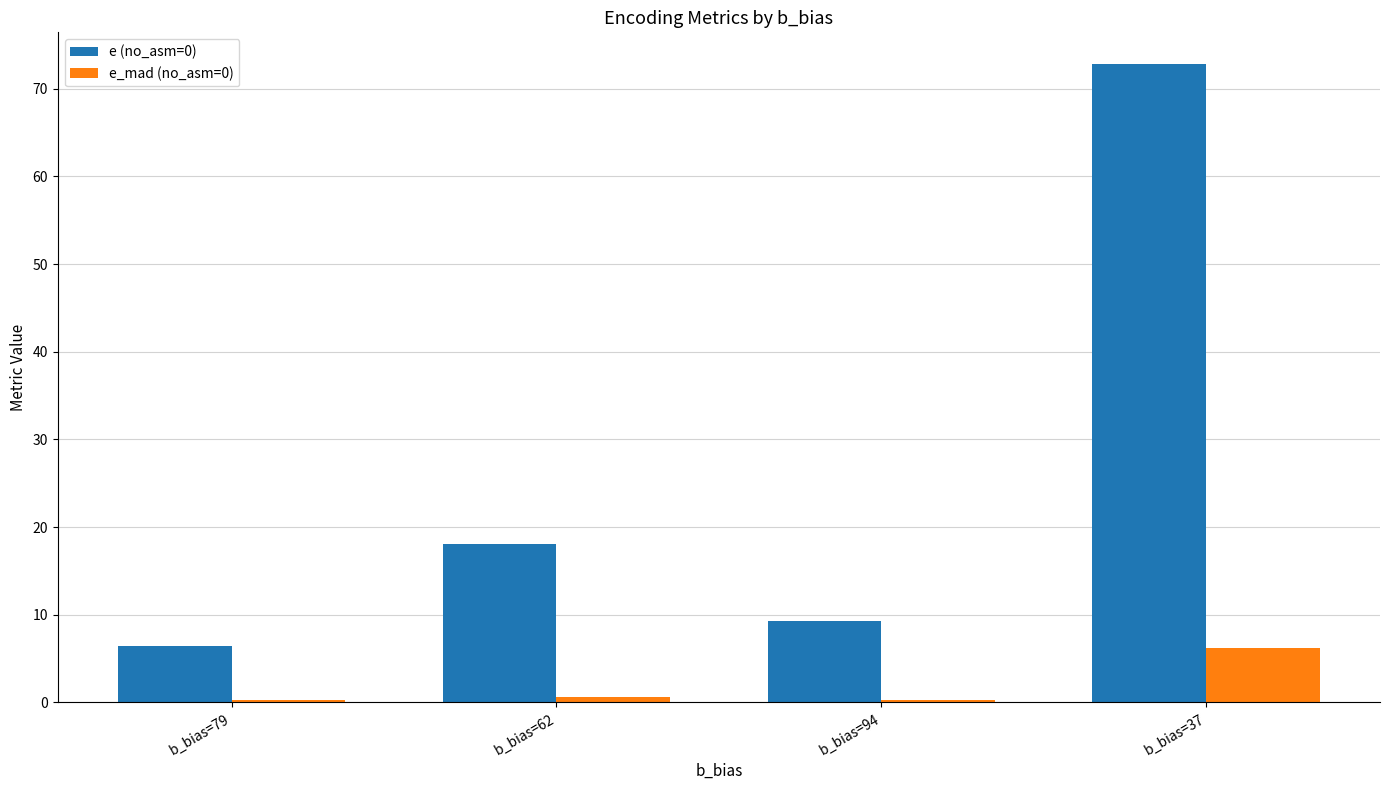

What position from the right is b_bias=79?

4